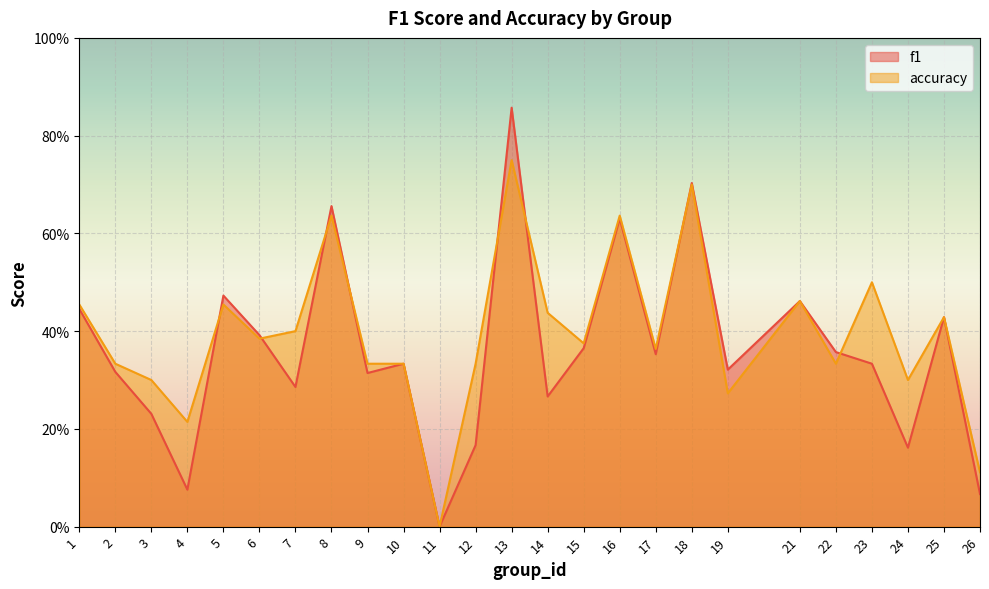

What are all the series names shown in the legend?

f1, accuracy